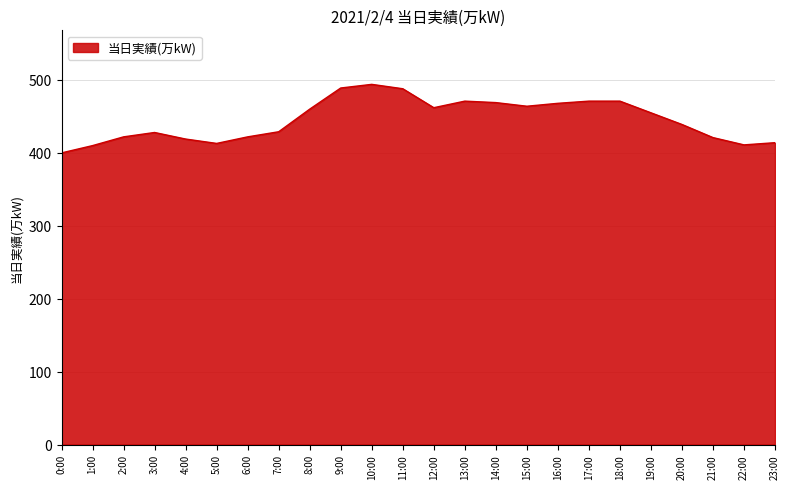

What is the difference between the maximum and second lowest values?

84